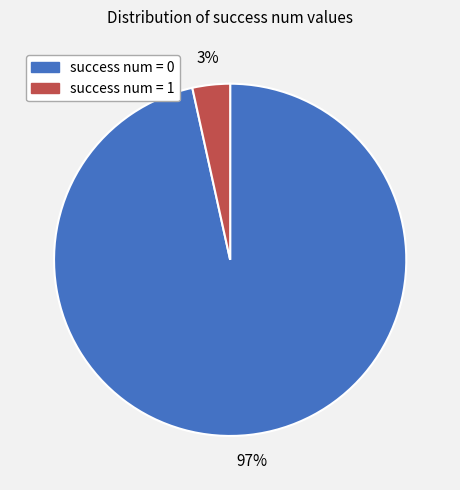

To the nearest percent, what is the average slice percentage?

50%